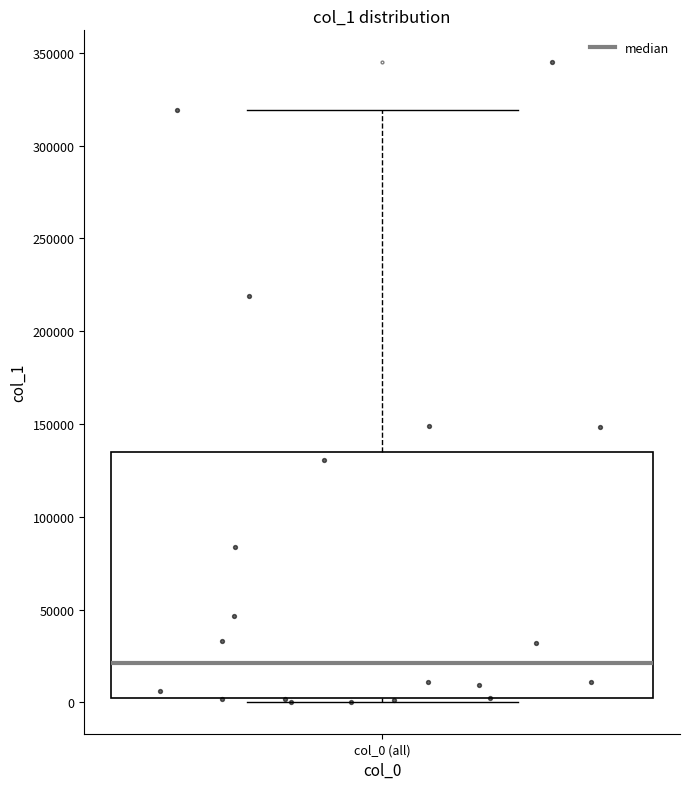

Where does the upper whisker of the box for col_0 (all) end on the y-axis? The values are not printed on the chart, so give them approximately, as read against the axis.

320000